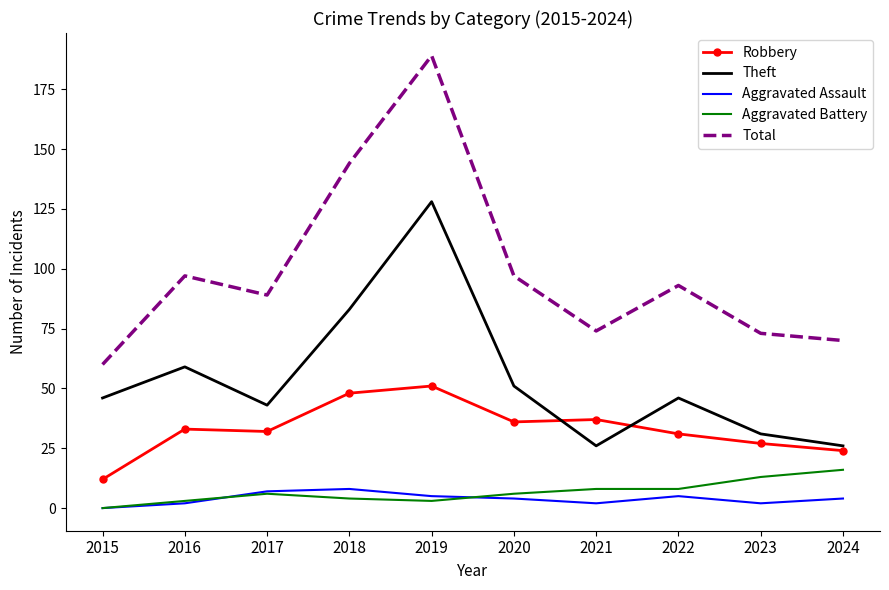

Between 2017 and 2018, which series saw the biggest shift?

Total